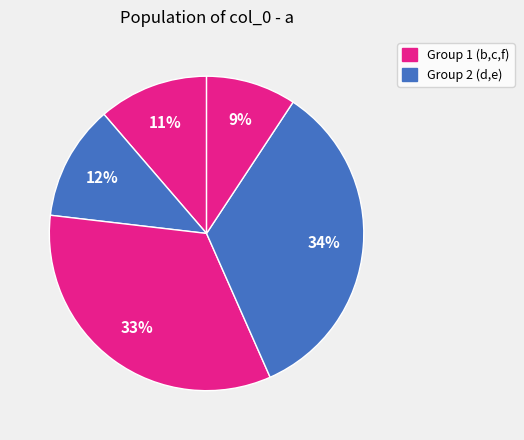

How many slices are in this pie chart?

5